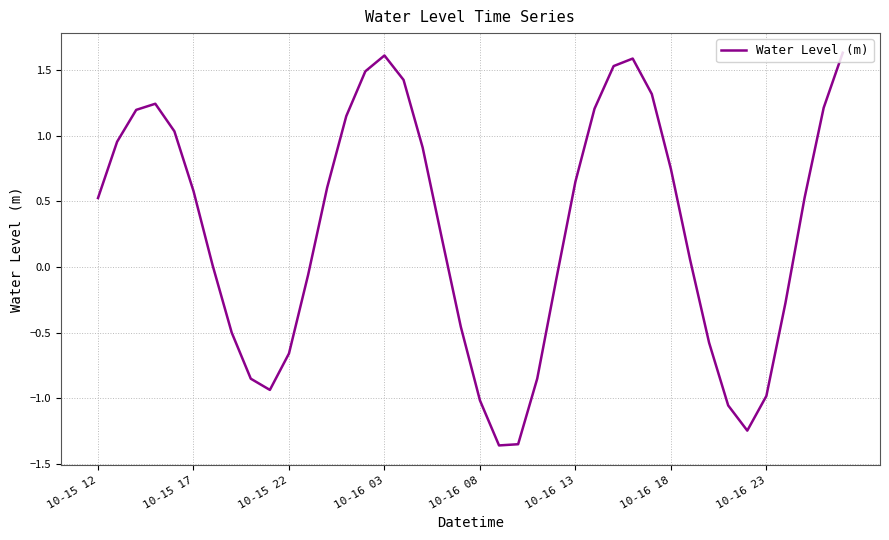

What is the difference between the maximum and minimum values?

3.0